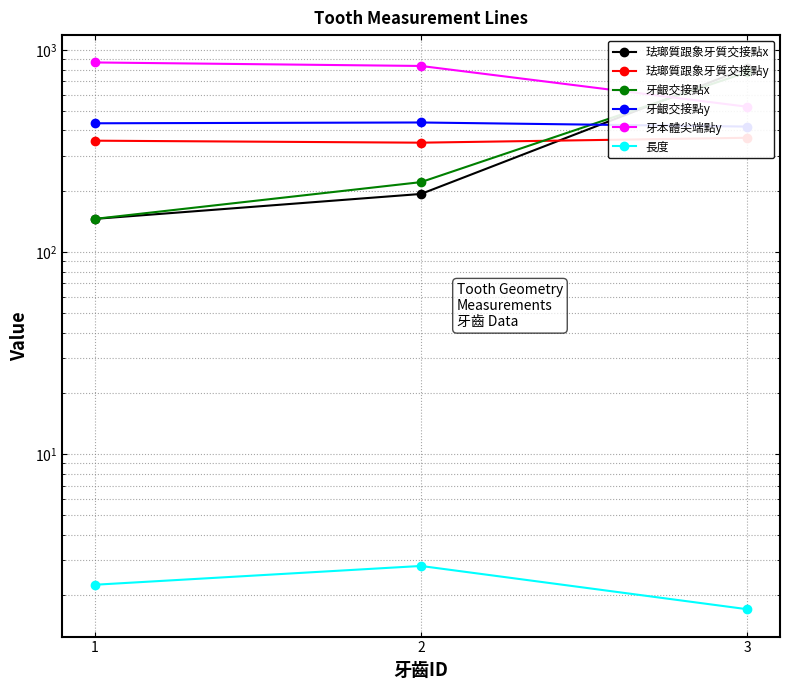

Does the chart display data point markers on the line(s)?

Yes